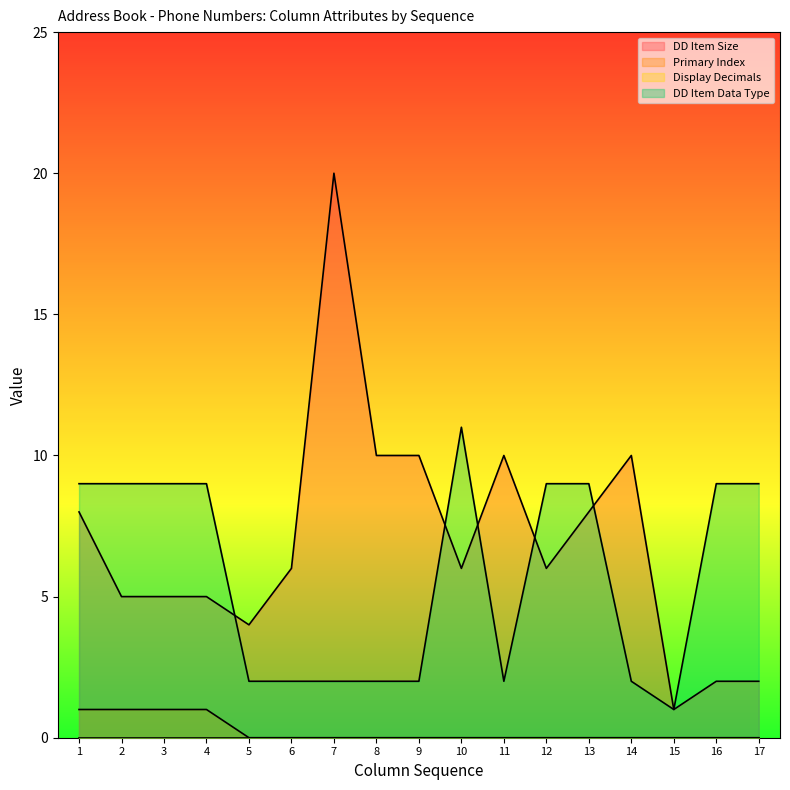

True or false: Primary Index and DD Item Size cross at least once.

False